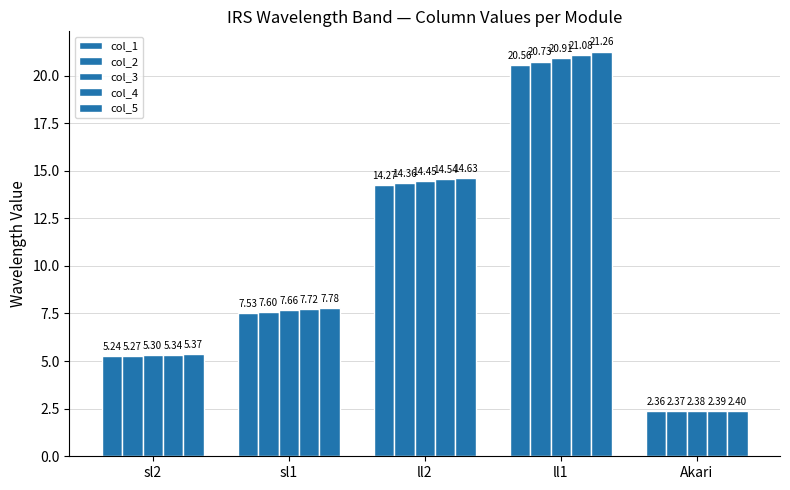

Where is col_1 nearest to the value 11?

ll2